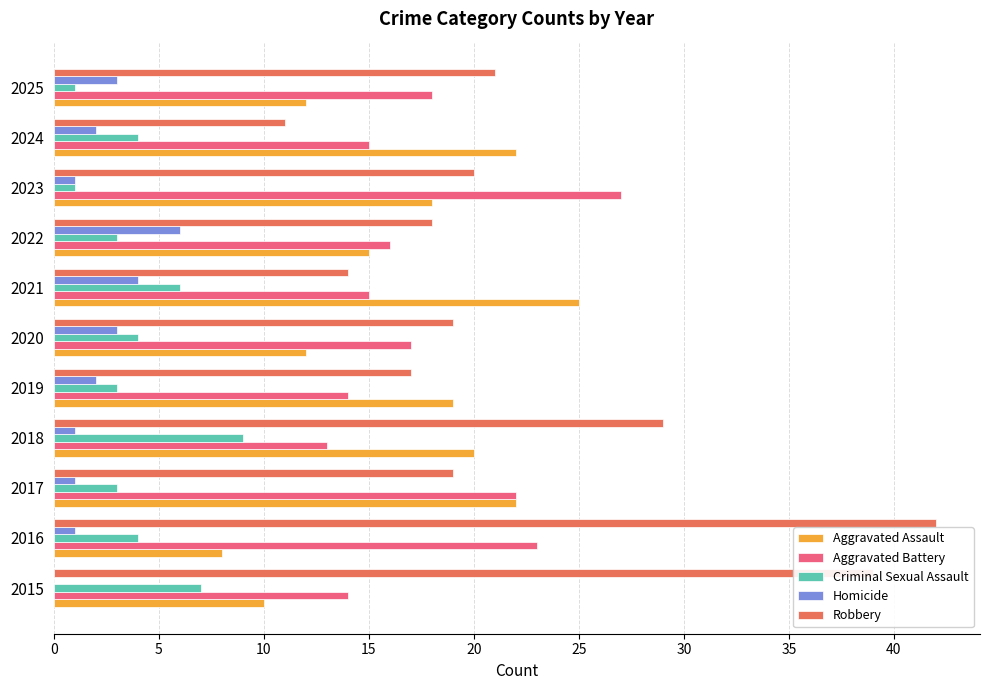

Which series has the largest range (max minus min)?

Robbery